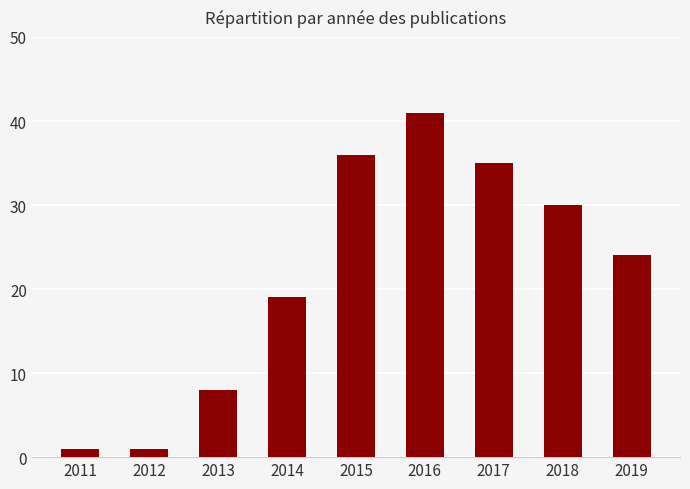

What is the difference between the maximum and minimum values?

40